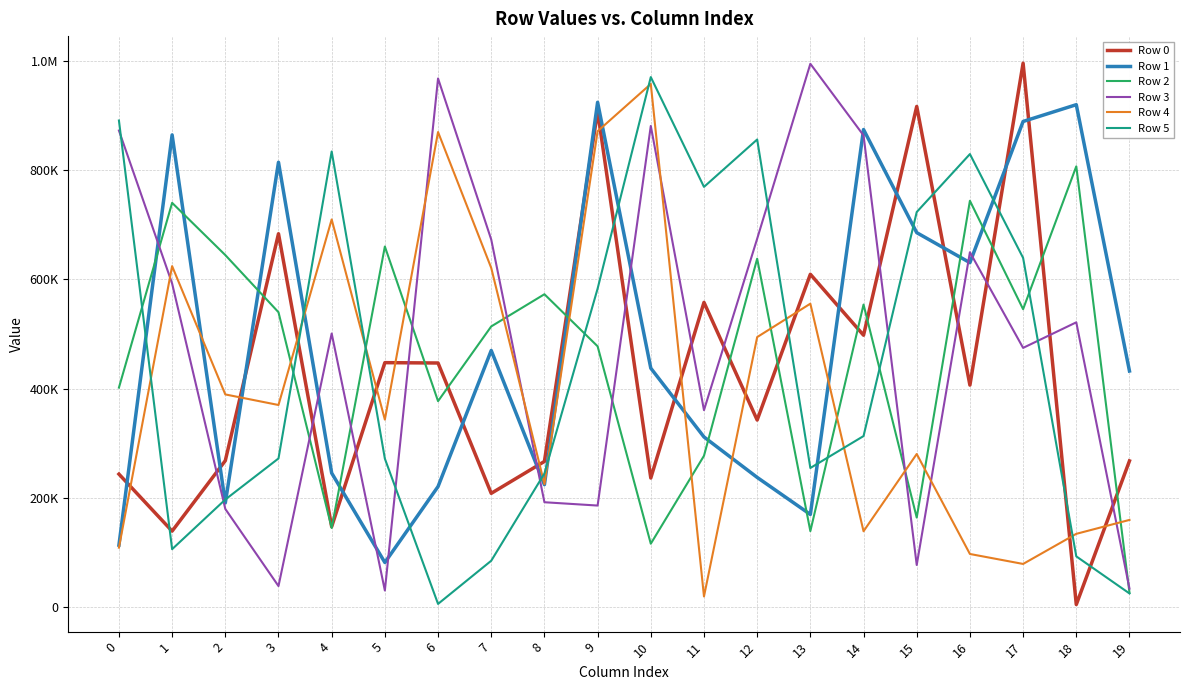

Reading left to right, transcribe all the data shown in this chart.

Row 0: 243547	139175	268155	683728	147354	447640	447010	208337	266722	908202	236391	557994	342574	609497	497873	916838	406470	996049	4649	267711
Row 1: 113453	864725	190729	814592	245461	81667	220763	469935	224206	924452	437515	311559	237510	169641	874540	685693	630728	889300	920036	432330
Row 2: 401920	740284	644655	539964	144822	660310	377161	513995	572907	477590	116090	277091	637986	139098	554017	163937	744073	545553	807103	26507
Row 3: 872725	592554	179769	38515	501057	30402	968058	673094	192033	185949	881082	360615	674580	994926	863810	77143	649852	474687	521489	33907
Row 4: 108857	624403	389462	370095	709880	343342	869944	621091	225180	871460	957999	19540	494466	555640	138892	280359	97272	79026	134164	159653
Row 5: 891066	106055	196963	272189	834350	271858	5849	84900	244688	583187	970572	769498	856281	254767	313199	723490	829576	639512	92904	25007